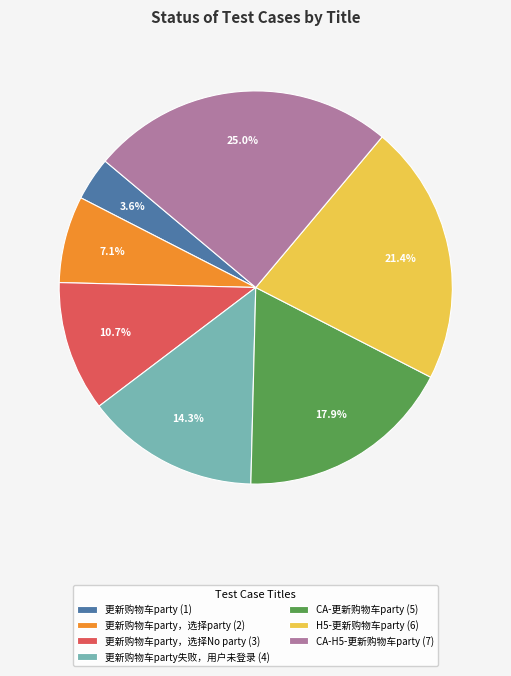

Rank the categories by value from lowest to highest.

更新购物车party (1), 更新购物车party，选择party (2), 更新购物车party，选择No party (3), 更新购物车party失败，用户未登录 (4), CA-更新购物车party (5), H5-更新购物车party (6), CA-H5-更新购物车party (7)